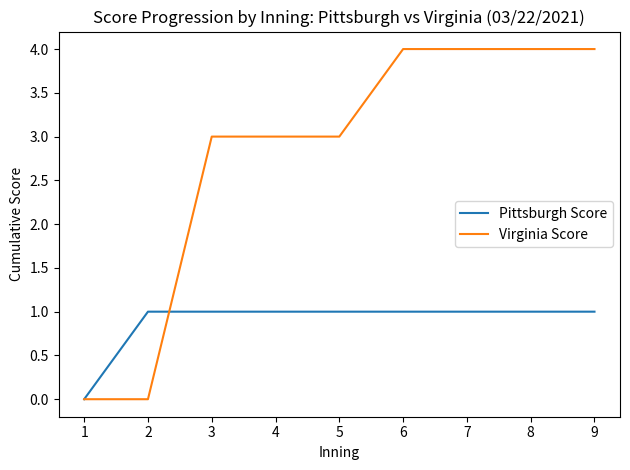

Rank the series by their average value, from lowest to highest.

Pittsburgh Score, Virginia Score